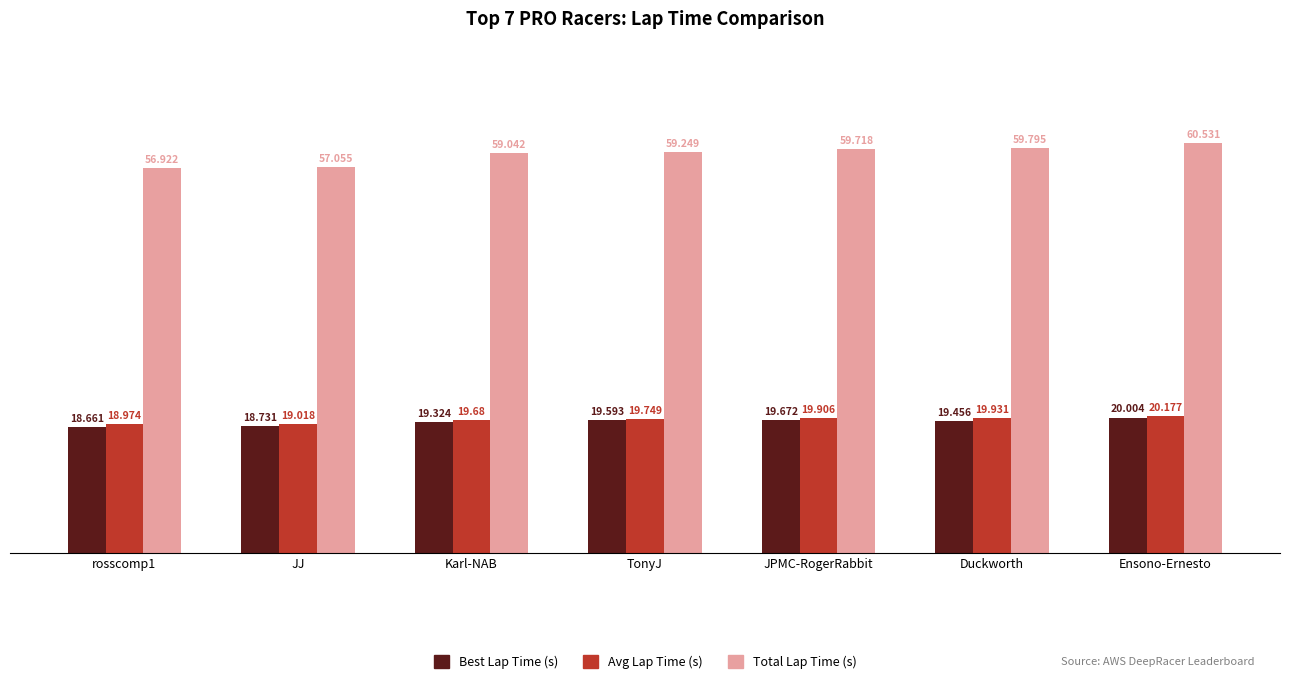

At how many categories does at least one series exceed 35?

7